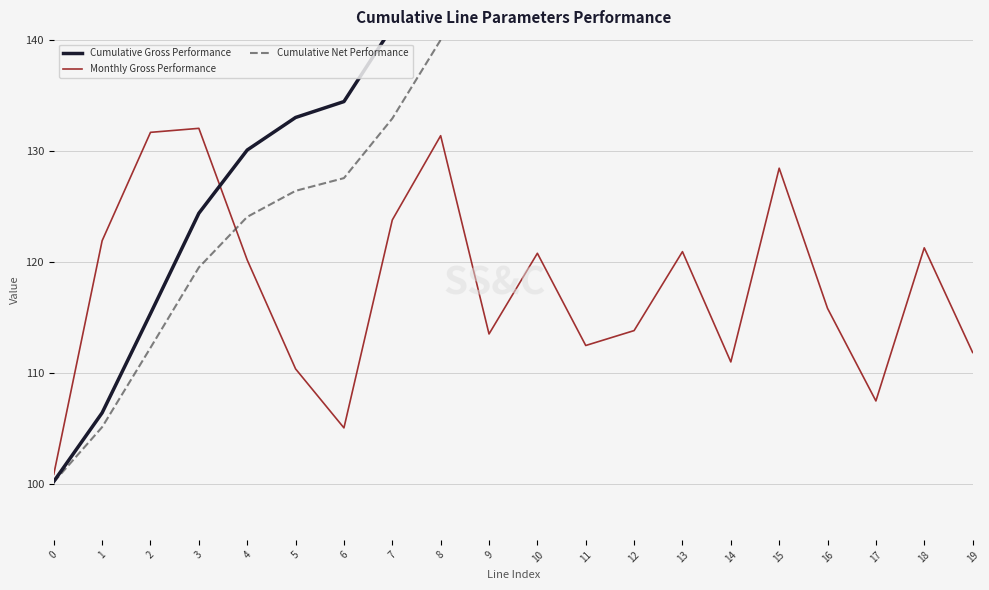

At how many categories does at least one series exceed 192?

2